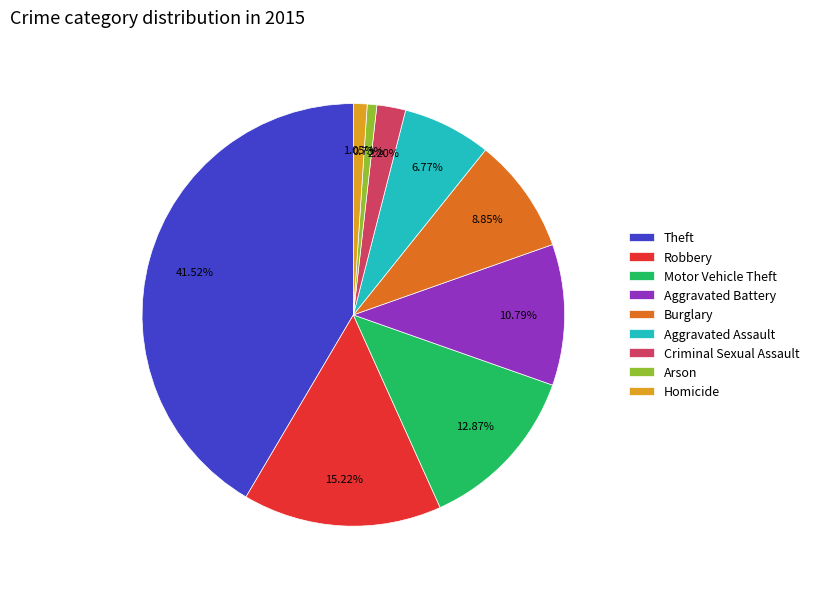

To the nearest percent, what portion does Homicide represent?

1%